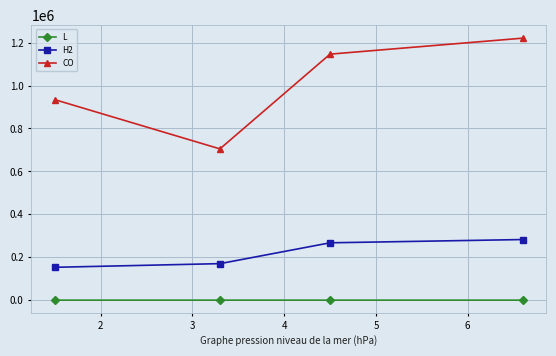

List the series in order of their peak value, highest first.

CO, H2, L